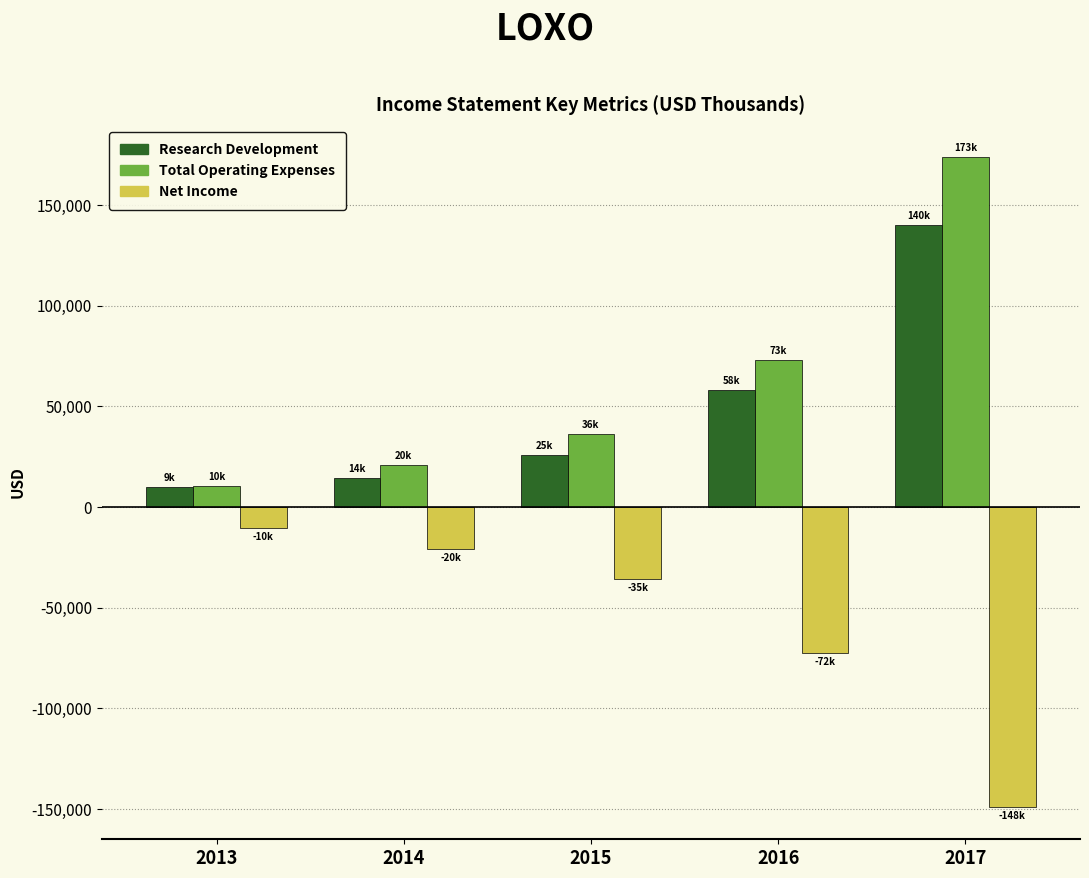

Which series has the widest spread of values?

Total Operating Expenses